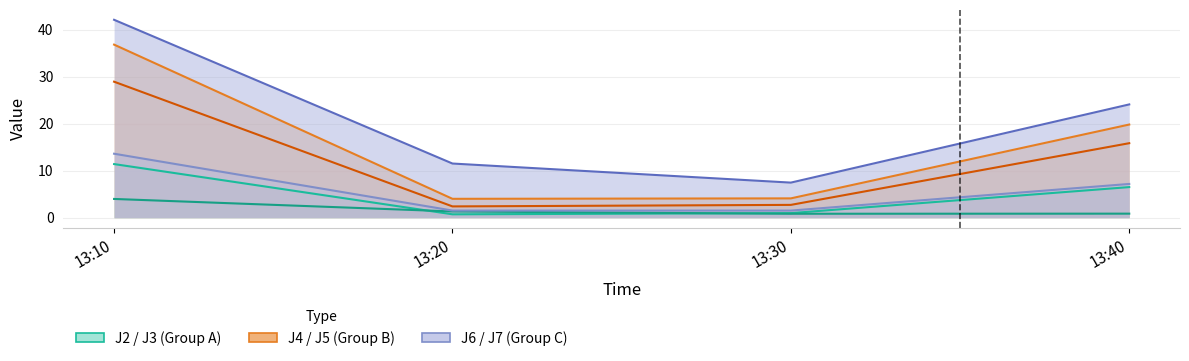

Which series has the largest range (max minus min)?

J7